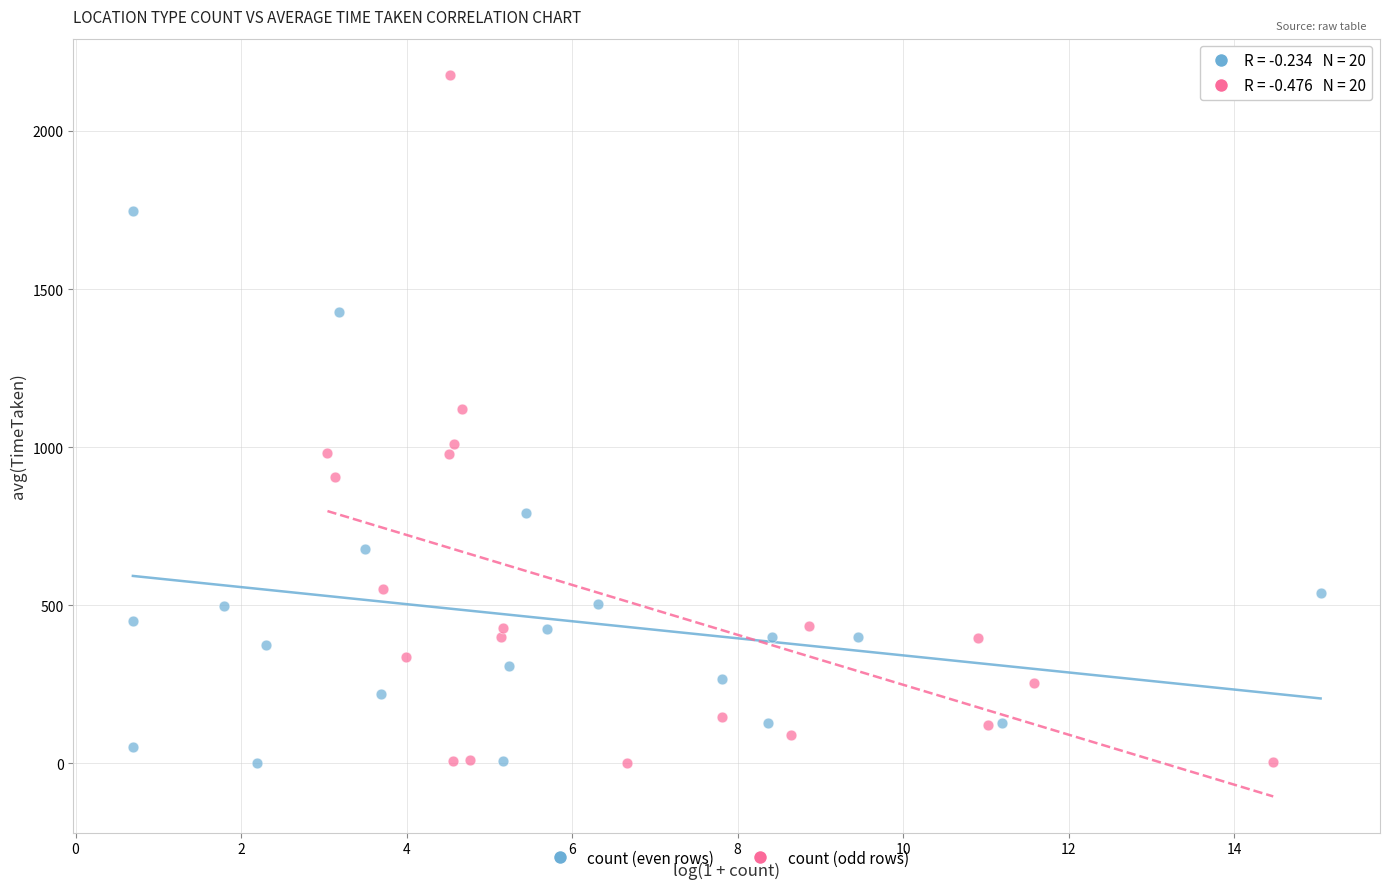

Which series reaches the maximum Y coordinate?

count (odd rows)